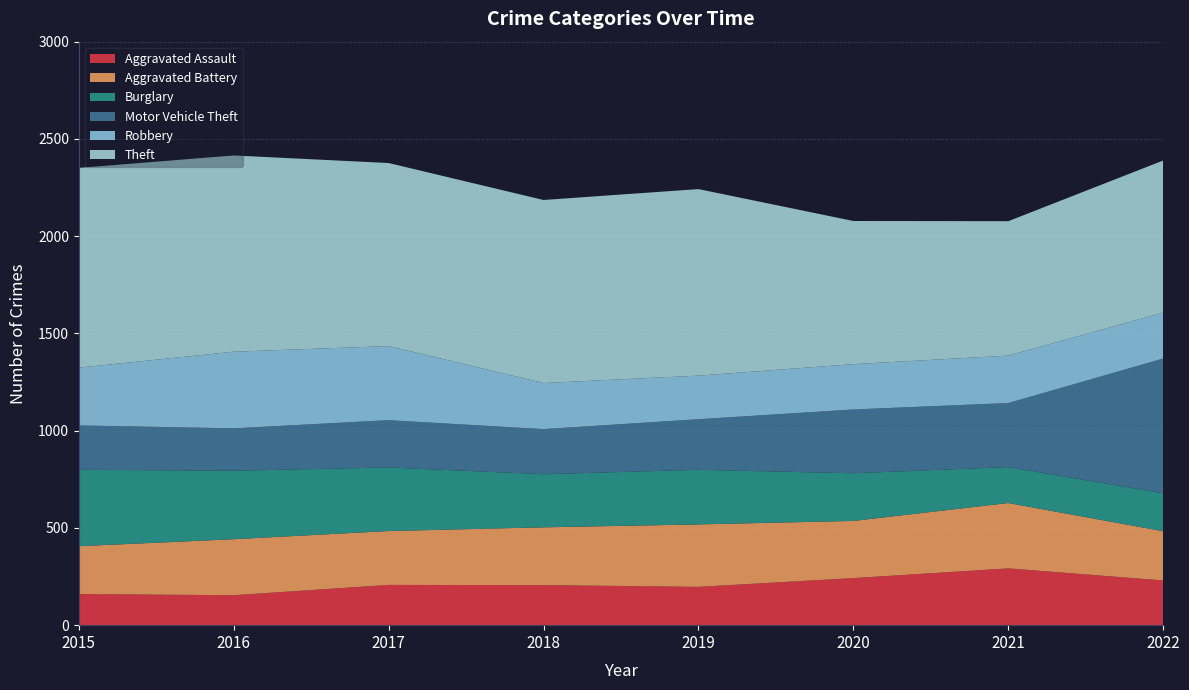

Reading left to right, list all the values displayed in this chart.

Aggravated Assault: 2015=160	2016=154	2017=207	2018=206	2019=197	2020=242	2021=292	2022=230
Aggravated Battery: 2015=246	2016=288	2017=277	2018=297	2019=321	2020=294	2021=336	2022=253
Burglary: 2015=393	2016=352	2017=327	2018=273	2019=281	2020=245	2021=185	2022=195
Motor Vehicle Theft: 2015=228	2016=218	2017=243	2018=232	2019=260	2020=328	2021=329	2022=693
Robbery: 2015=297	2016=394	2017=381	2018=237	2019=224	2020=233	2021=244	2022=236
Theft: 2015=1027	2016=1009	2017=941	2018=941	2019=959	2020=736	2021=691	2022=782